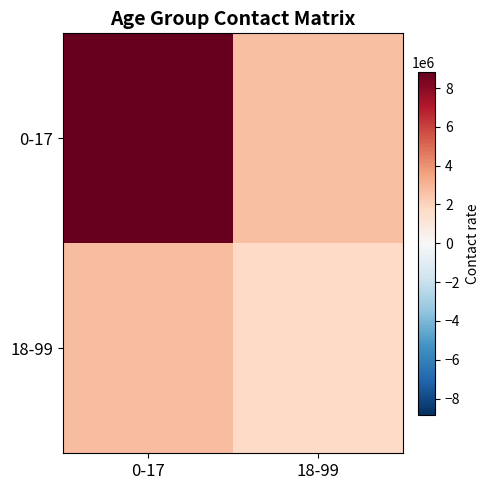

Between 0-17 and 18-99, which series saw the biggest shift?

0-17